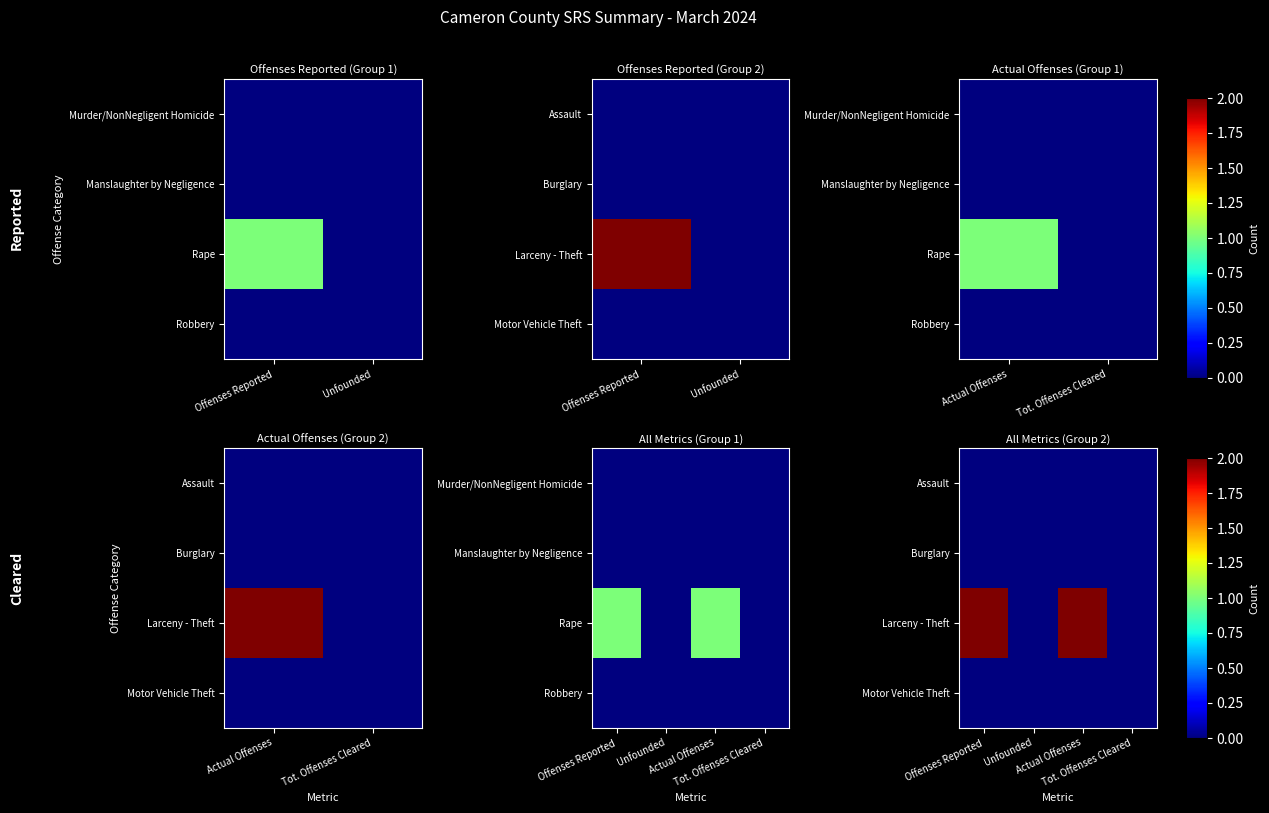

At how many categories does at least one series exceed 0?

2